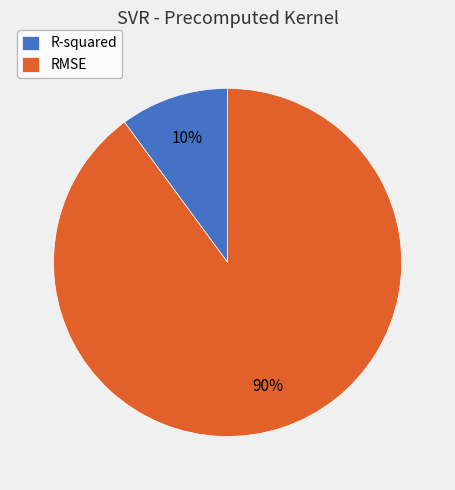

Is the sum of R-squared and RMSE greater than half?

Yes